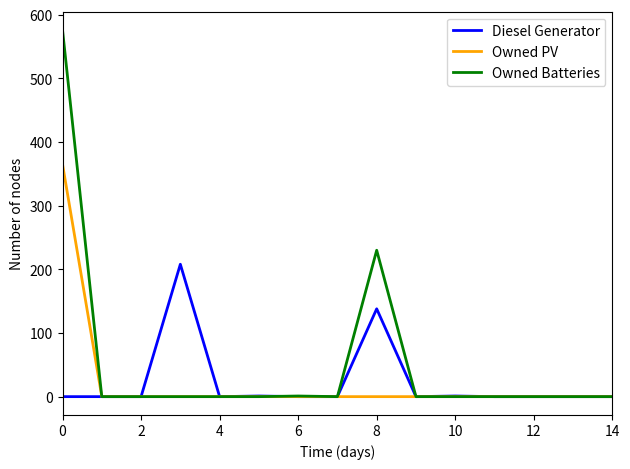

Which series has the largest total across all categories?

Owned Batteries